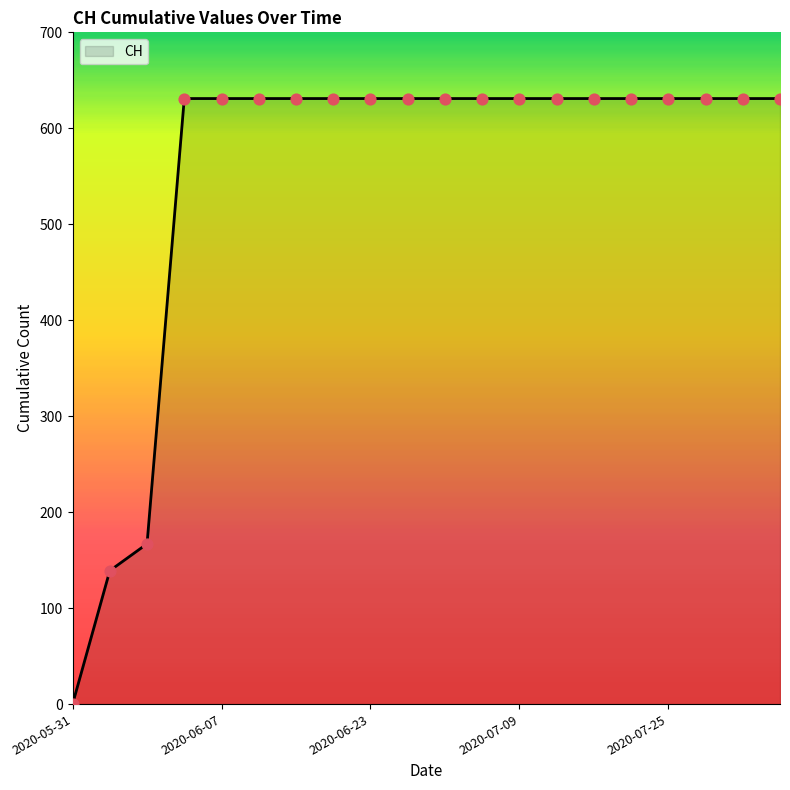

What is the maximum value shown in the chart?

631